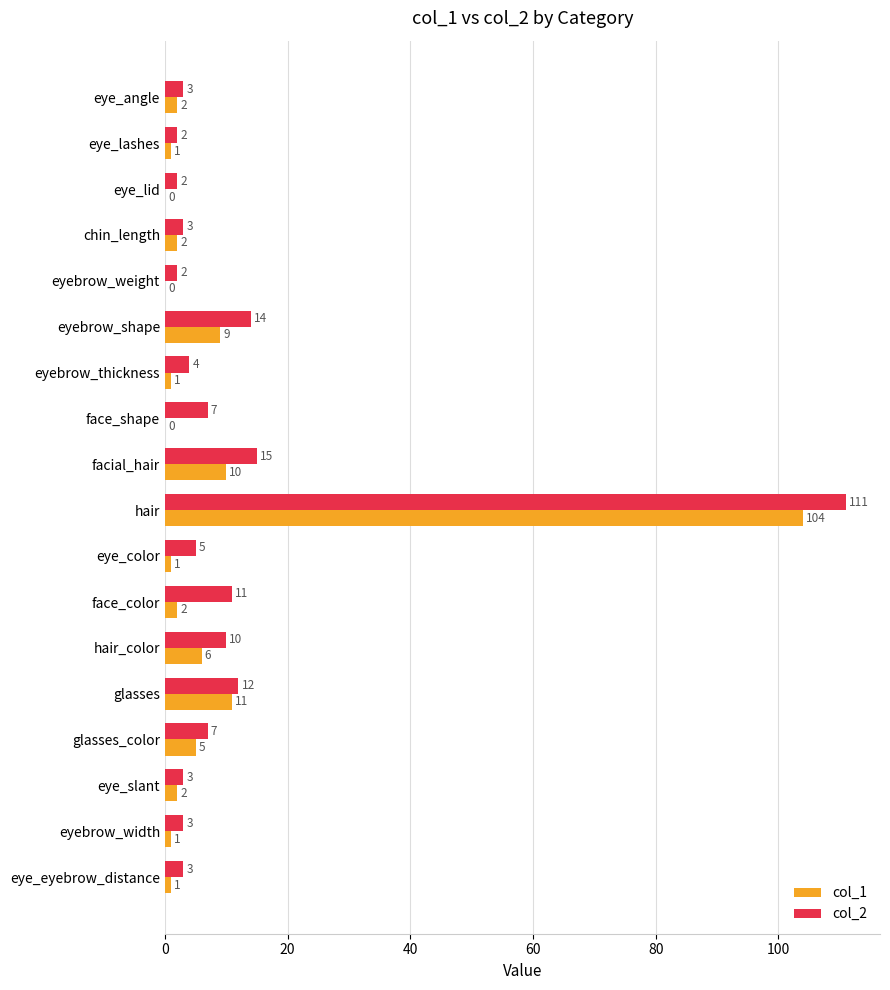

Between chin_length and glasses_color, which series saw the biggest shift?

col_2